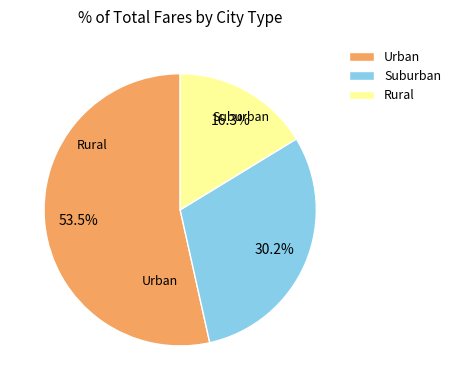

Which slice is the largest?

Urban